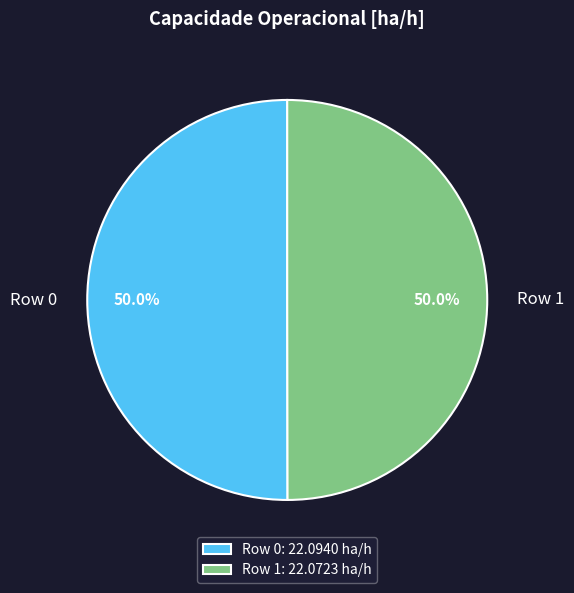

Combined, do Row 1 and Row 0 account for over 50%?

Yes